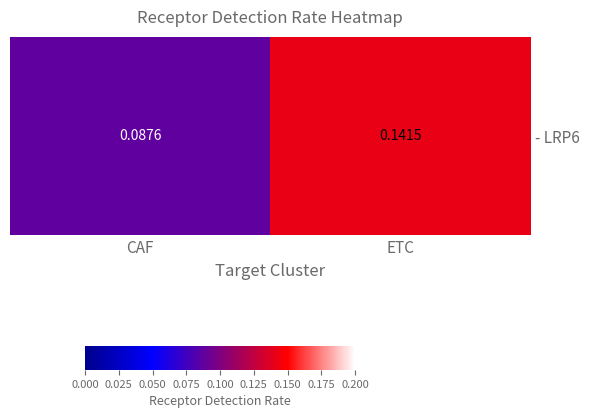

Between CAF and ETC, which is larger?

ETC